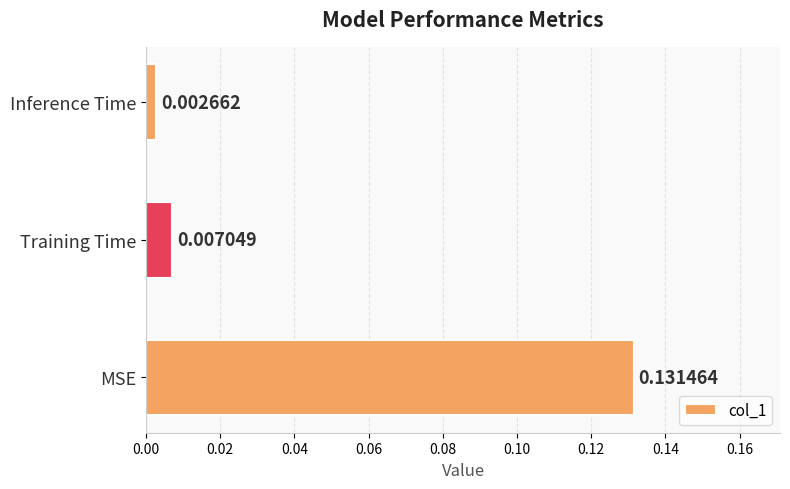

Are the bars horizontal?

Yes